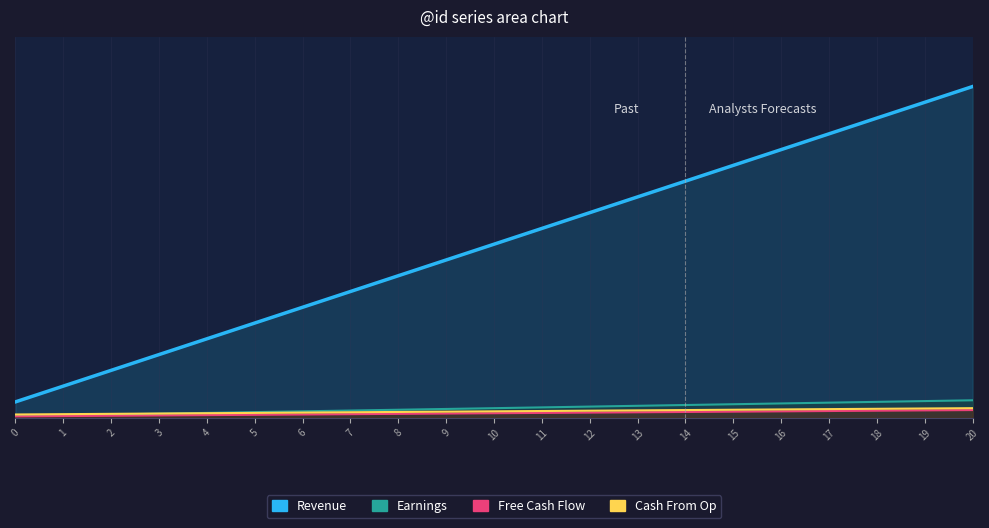

Read the Free Cash Flow value at 7.

0.2